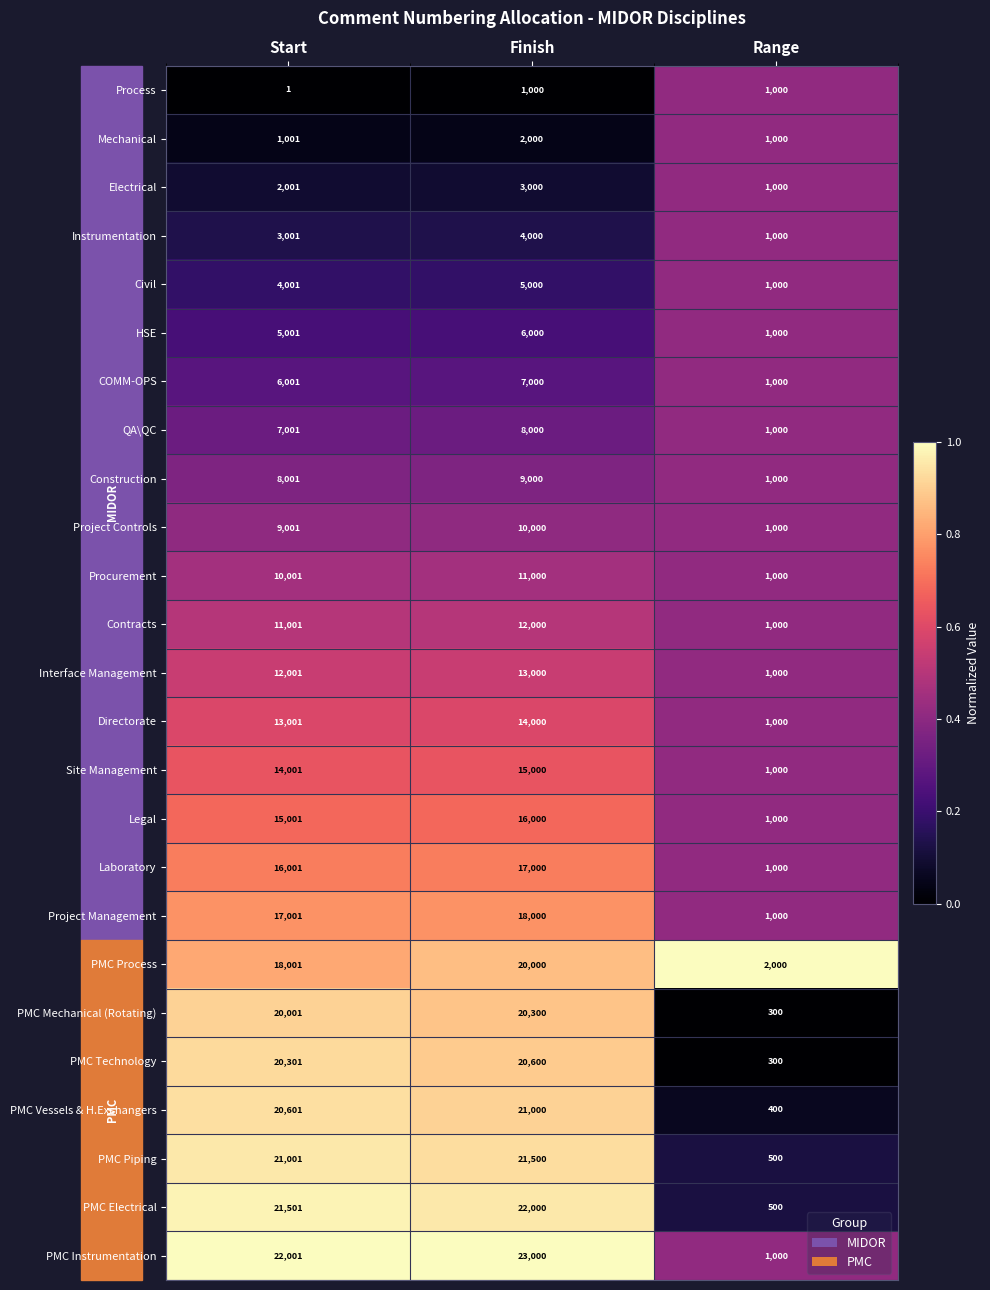

What is the difference between the maximum and minimum values in the Contracts series?

11000